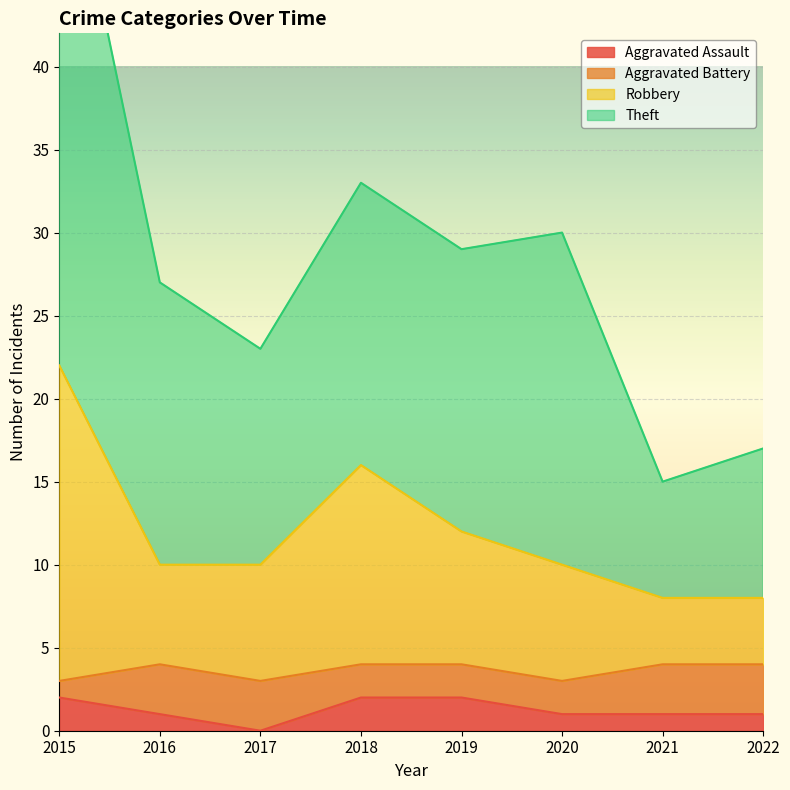

True or false: Aggravated Assault has a value of 0 at 2017.

True